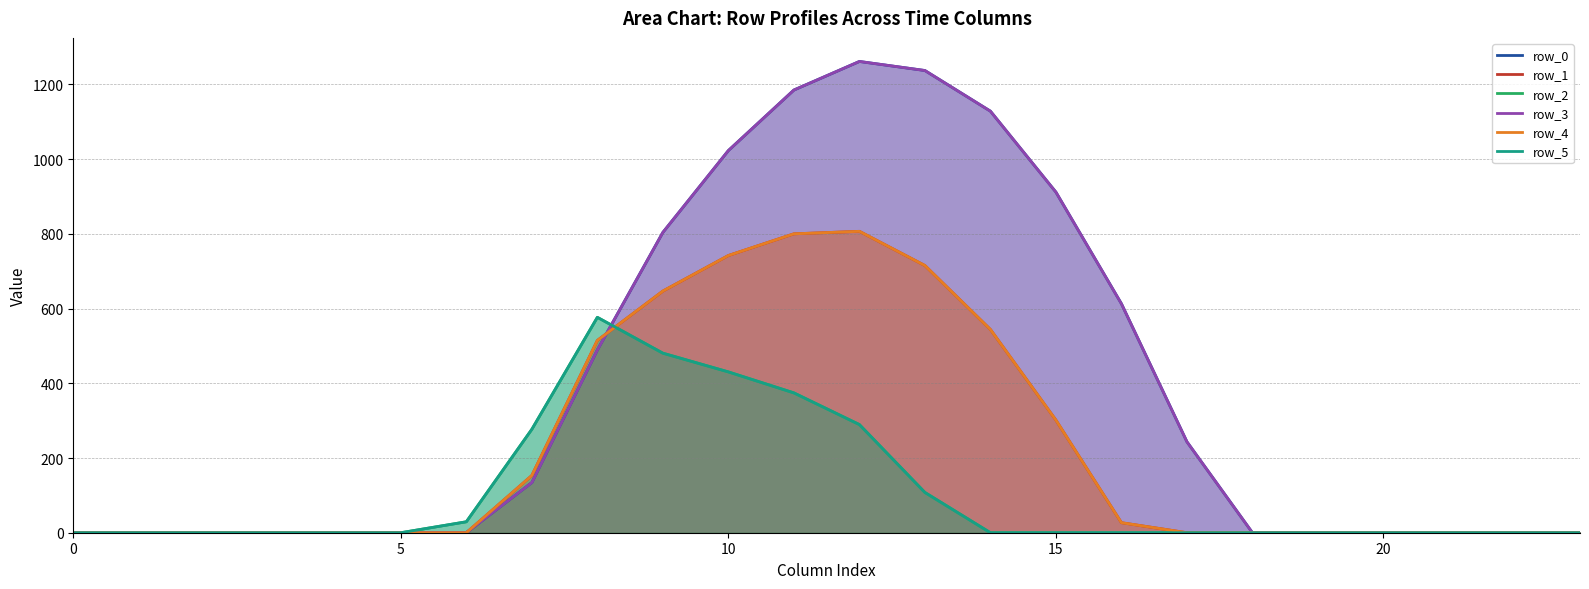

How many intersections are there between row_0 and row_1?

1